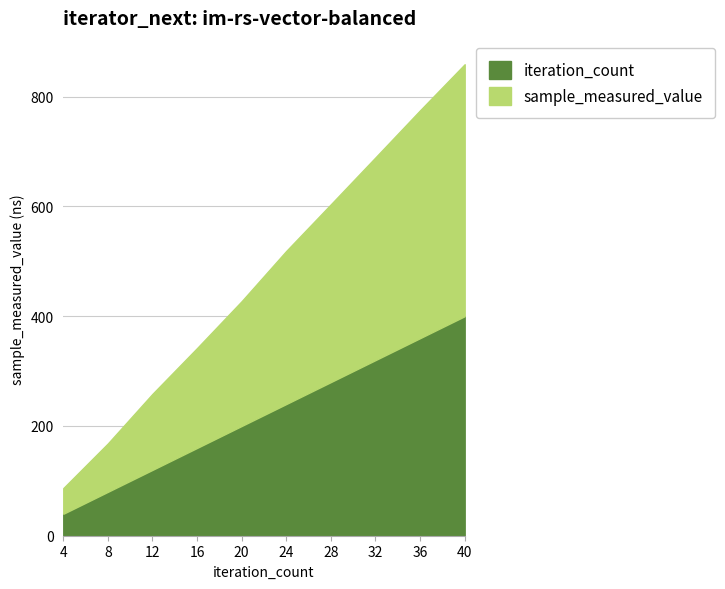

Rank the series by their maximum value, from highest to lowest.

sample_measured_value, iteration_count